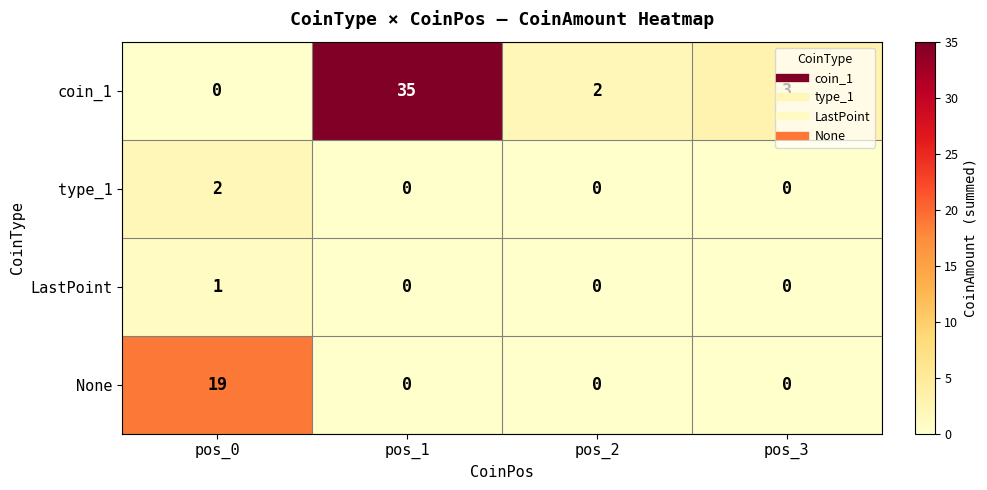

How many categories are shown in the chart?

4